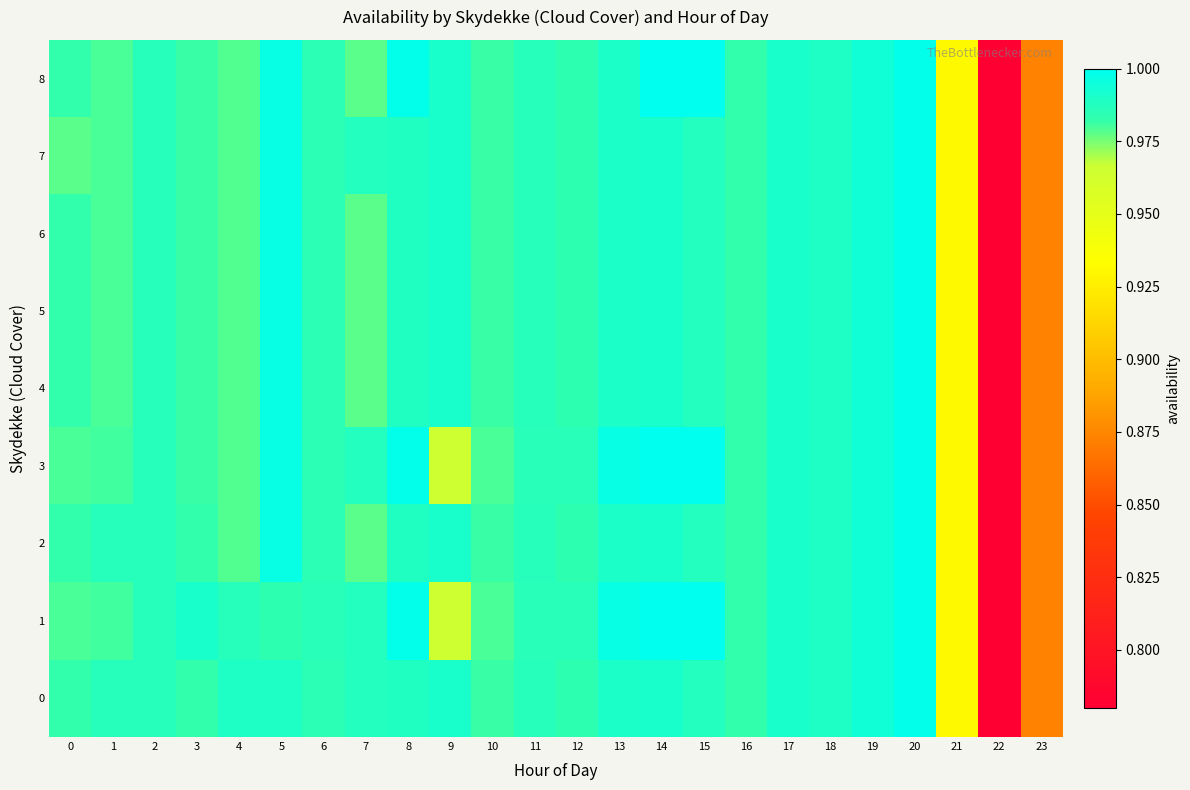

Which series has the largest range (max minus min)?

1